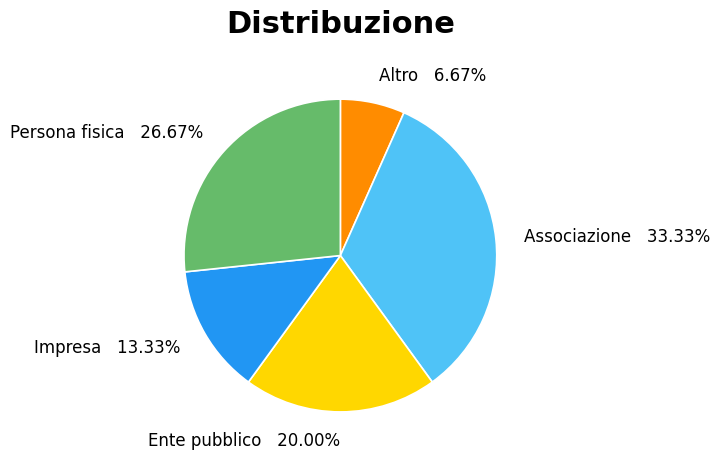

To the nearest percent, what is the difference between the Impresa and Ente pubblico slice percentages?

7%